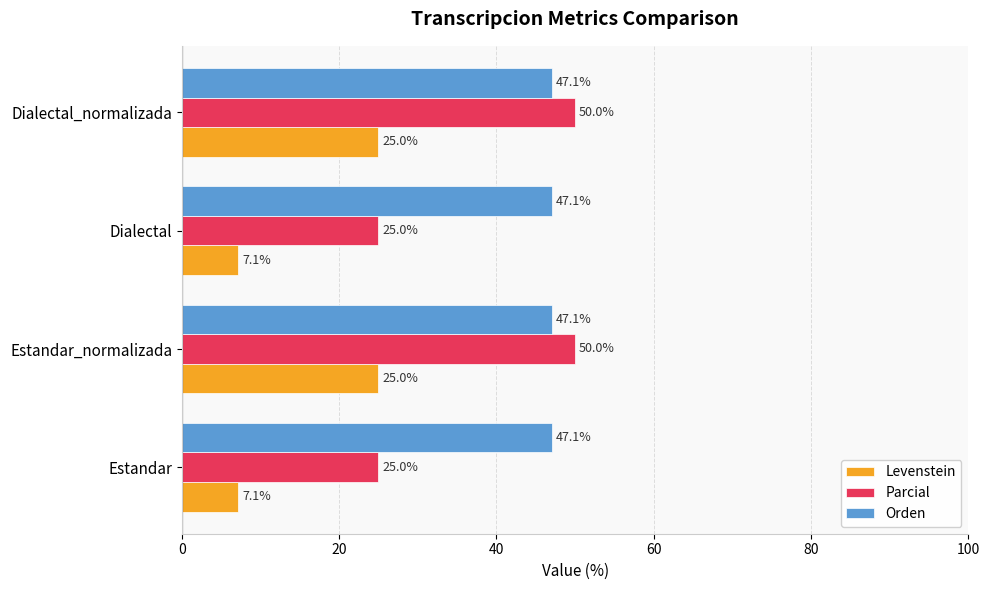

Which series has the largest range (max minus min)?

Parcial